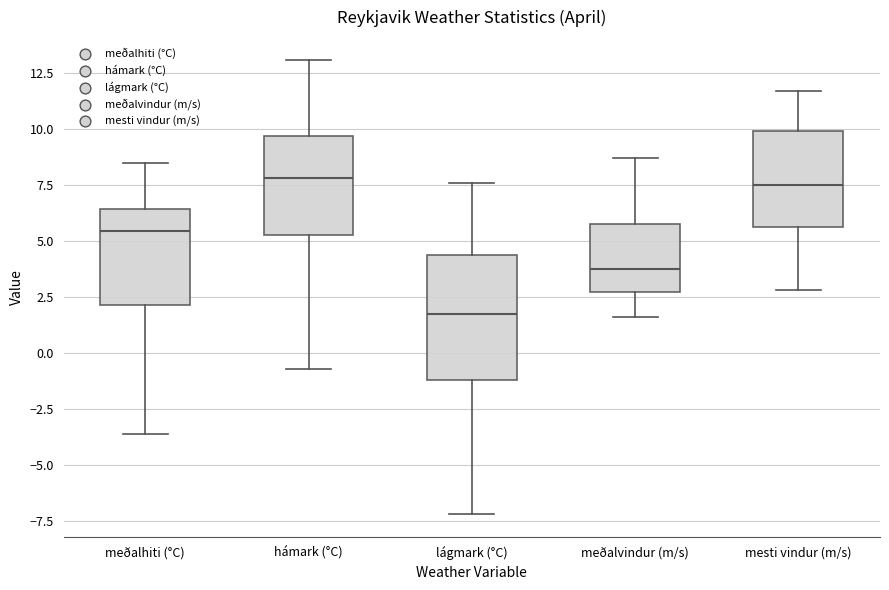

Where is the lower edge of the box for meðalhiti (°C) on the y-axis? The values are not printed on the chart, so give them approximately, as read against the axis.

2.0